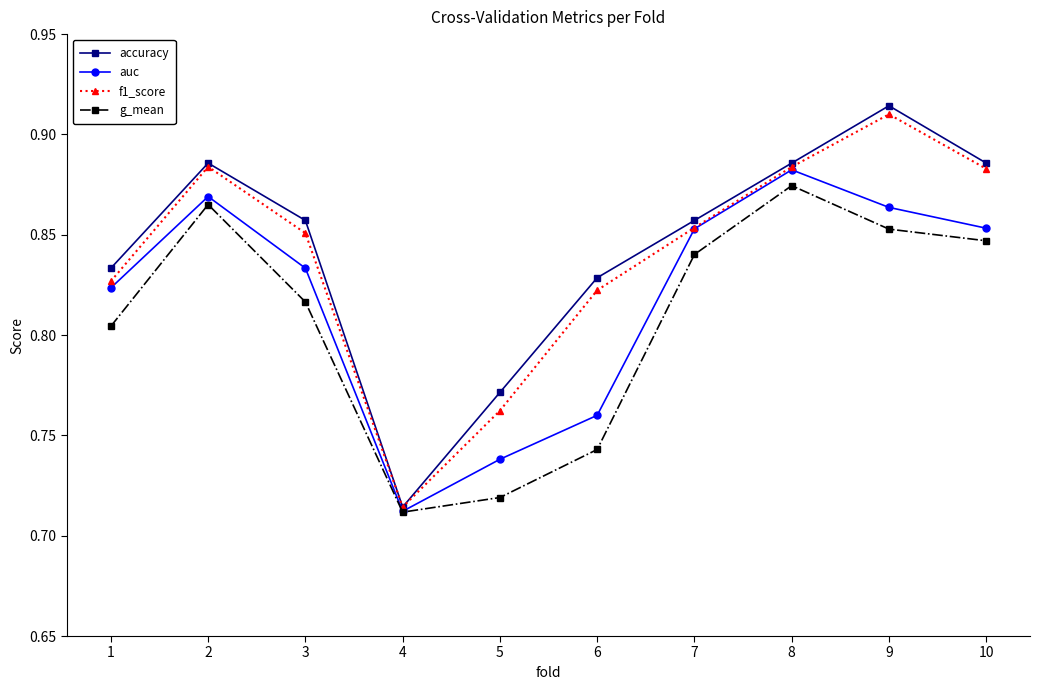

Count the auc values in the range 0 to 1.

10